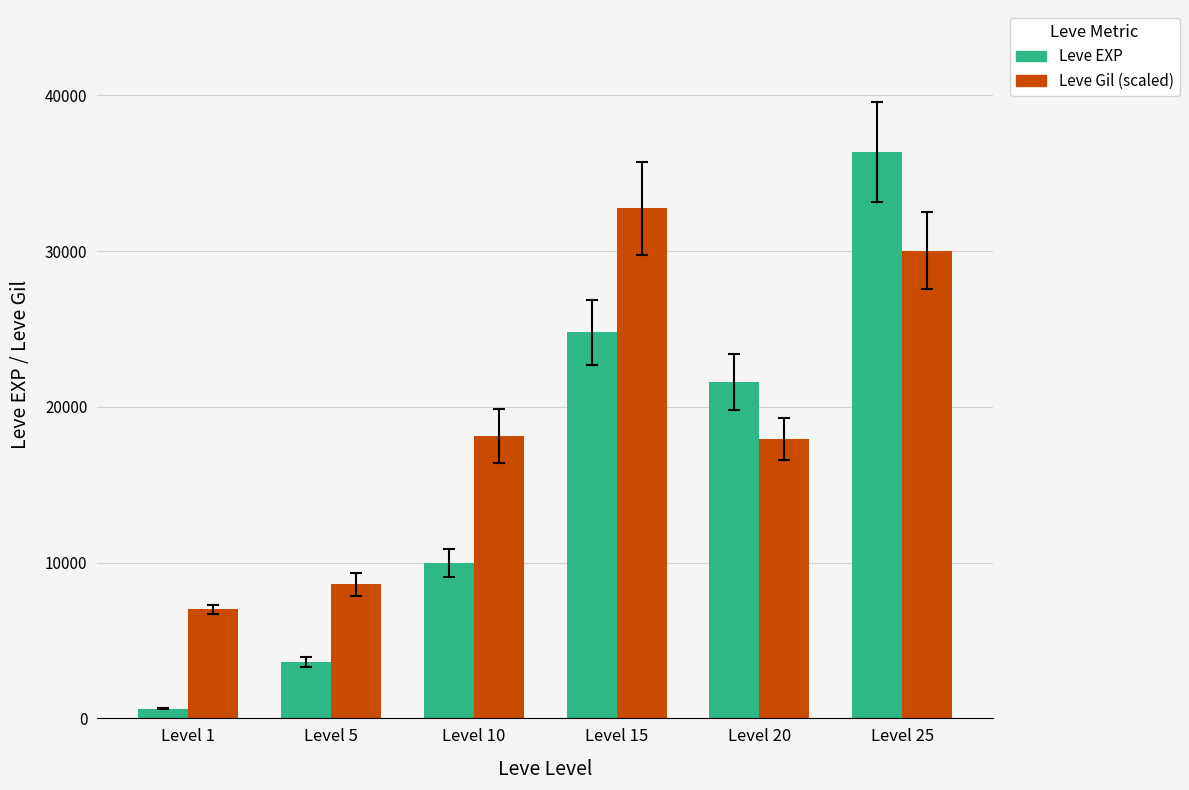

What is the difference between the Leve EXP values at Level 20 and Level 10?

11610.0